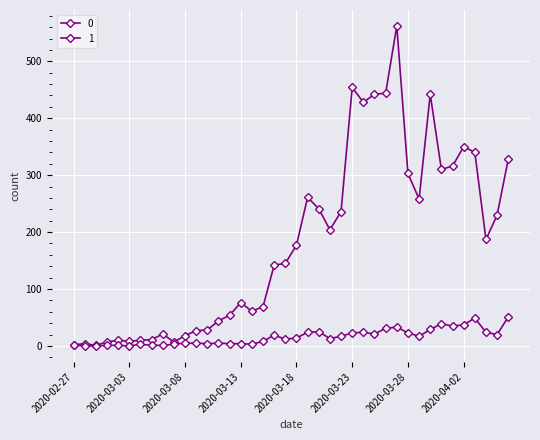

True or false: 0 and 1 cross at least once.

False